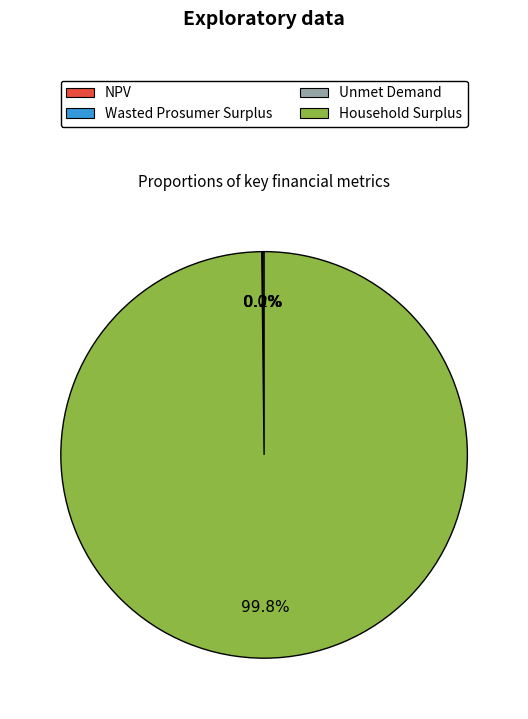

Is Household Surplus the majority of the pie?

Yes